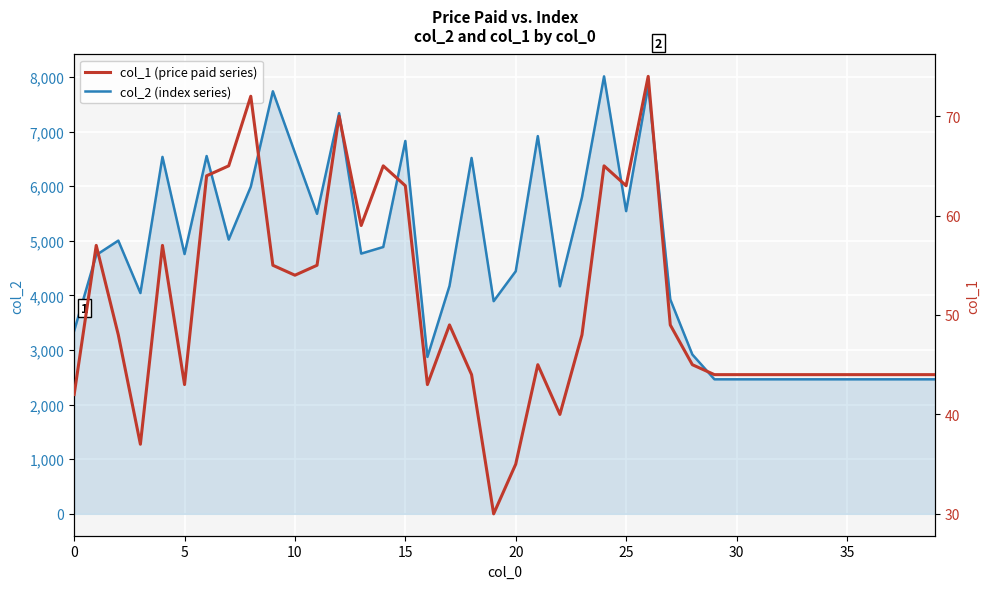

How many lines are shown in the chart?

2